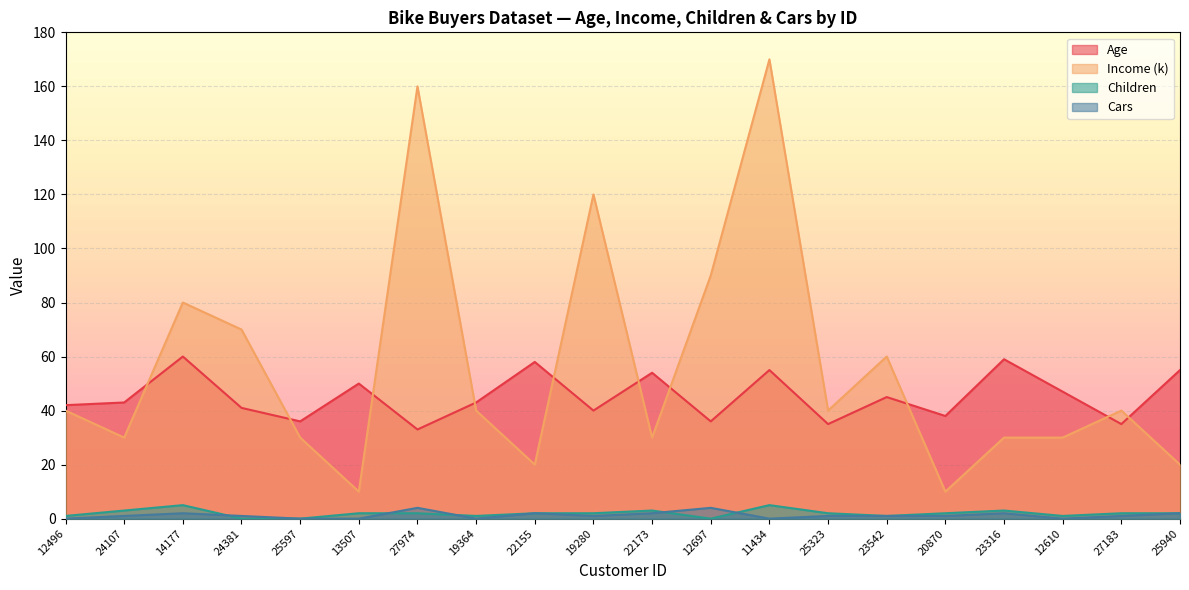

What is the label of the 17th point from the right?

24381